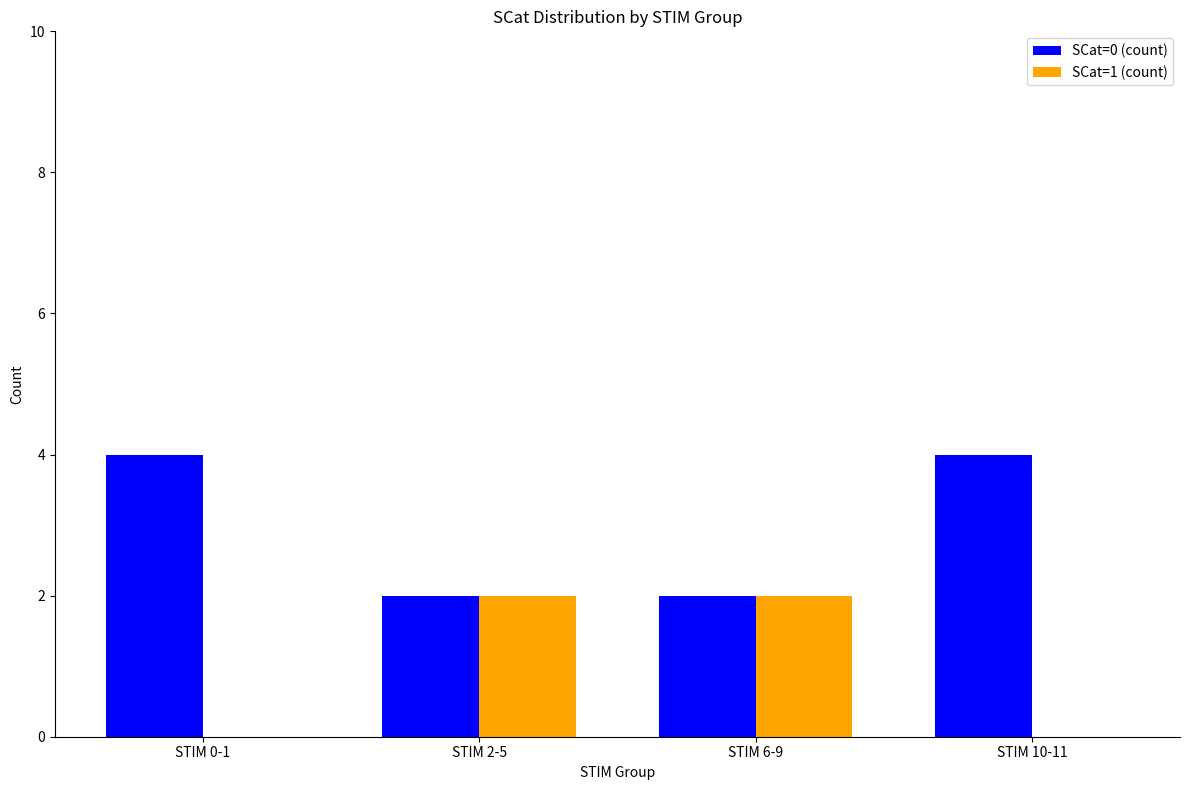

How many groups of bars are there?

4